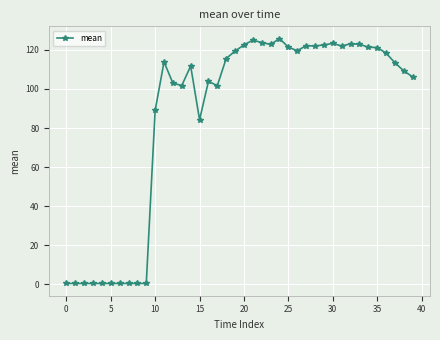

True or false: the data has more than 1 interior local peaks.

True